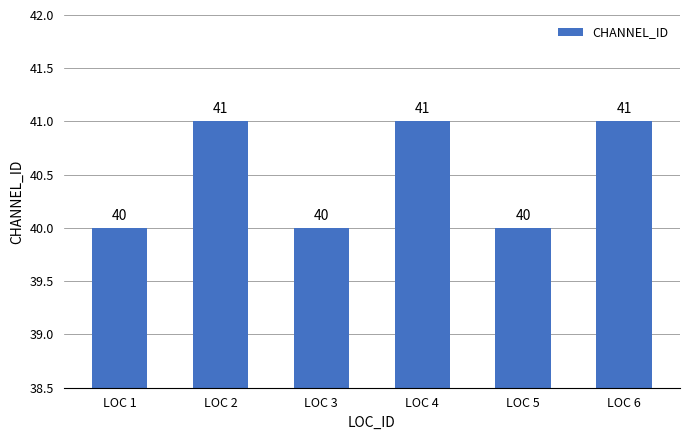

Which has a higher value, LOC 3 or LOC 4?

LOC 4